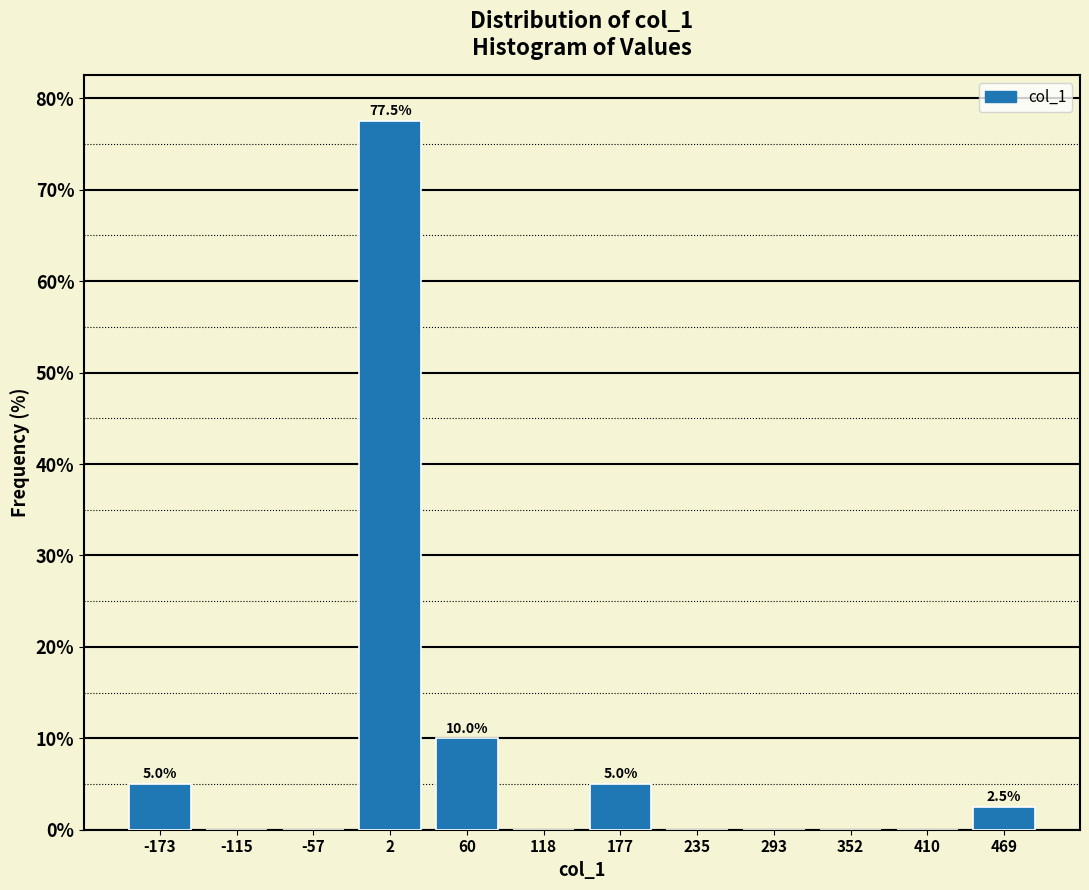

Over which range of the x-axis is the bar tallest?

-30 to 30